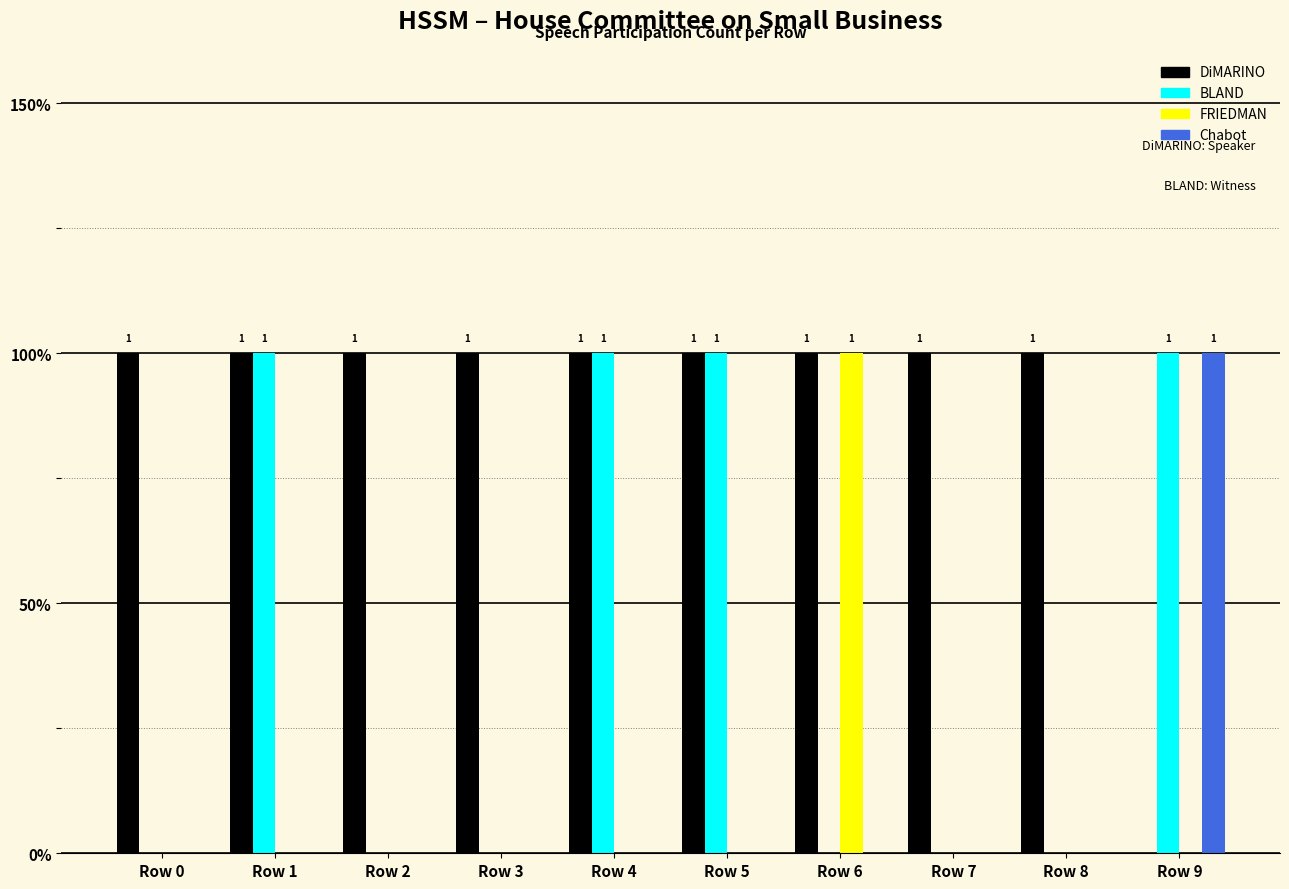

Which category has the lowest value in the Chabot series?

Row 0